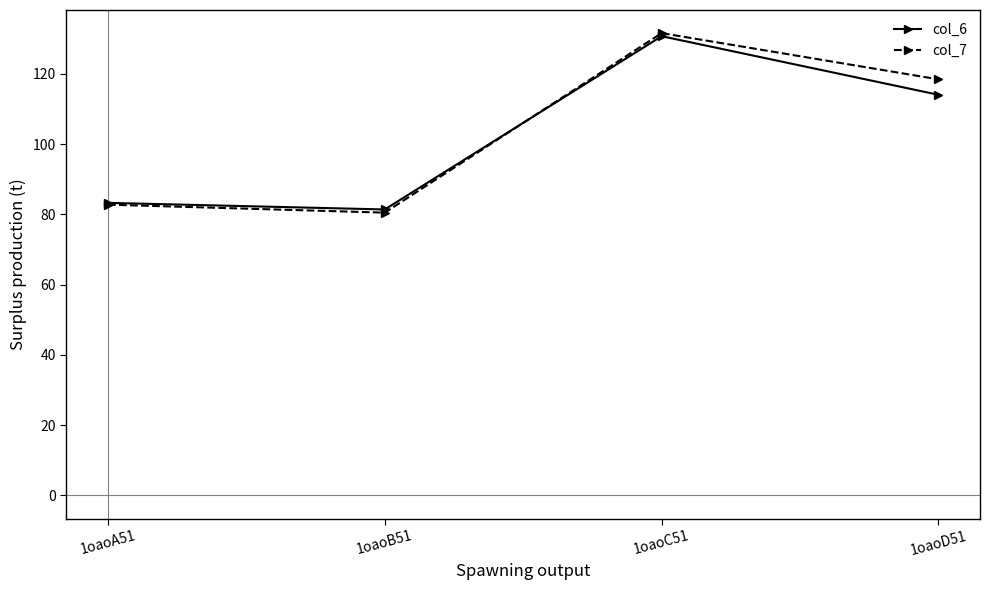

The col_7 series shows 82.8 at 1oaoA51. True or false?

True